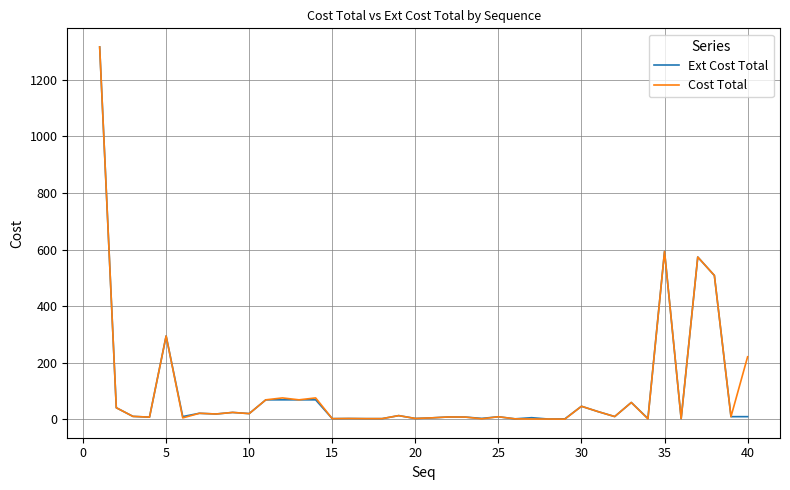

What is the greatest value displayed?

1316.3